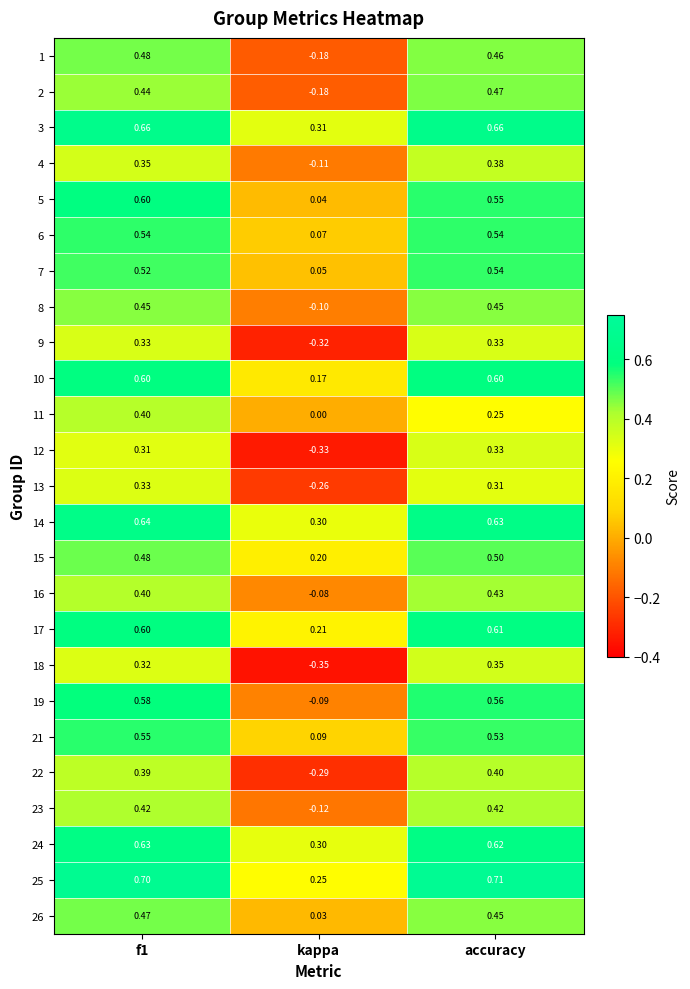

Which category has the lowest value in the 14 series?

kappa